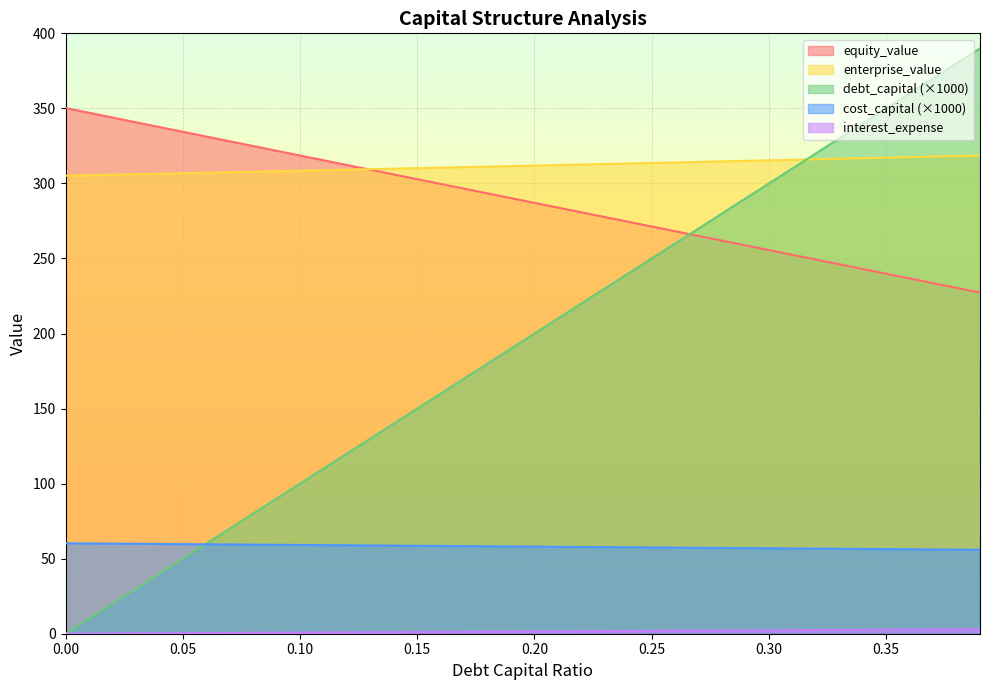

Reading left to right, extract all data points from this chart.

debt_capital: 0.0	10.0	20.0	30.0	40.0	50.0	60.0	70.0	80.0	90.0	100.0	110.0	120.0	130.0	140.0	150.0	160.0	170.0	180.0	190.0	200.0	210.0	220.0	230.0	240.0	250.0	260.0	270.0	280.0	290.0	300.0	310.0	320.0	330.0	340.0	350.0	360.0	370.0	380.0	390.0
cost_capital: 60.2	60.1	60.0	59.9	59.8	59.7	59.6	59.5	59.4	59.2	59.1	59.0	58.9	58.8	58.7	58.6	58.5	58.4	58.2	58.1	58.0	57.9	57.8	57.7	57.6	57.5	57.4	57.3	57.1	57.0	56.9	56.8	56.7	56.6	56.5	56.4	56.3	56.1	56.0	55.9
equity_value: 350.2	347.1	343.9	340.7	337.6	334.4	331.3	328.1	324.9	321.8	318.6	315.5	312.3	309.1	306.0	302.8	299.7	296.5	293.4	290.2	287.1	283.9	280.7	277.6	274.4	271.3	268.2	265.0	261.9	258.7	255.6	252.4	249.3	246.1	243.0	239.9	236.7	233.6	230.4	227.3
enterprise_value: 305.1	305.5	305.8	306.1	306.5	306.8	307.1	307.5	307.8	308.1	308.5	308.8	309.2	309.5	309.8	310.2	310.5	310.9	311.2	311.6	311.9	312.2	312.6	312.9	313.3	313.6	314.0	314.3	314.7	315.0	315.4	315.7	316.1	316.5	316.8	317.2	317.5	317.9	318.2	318.6
interest_expense: 0.0	0.1	0.2	0.2	0.3	0.4	0.5	0.5	0.6	0.7	0.8	0.8	0.9	1.0	1.1	1.1	1.2	1.3	1.4	1.4	1.5	1.6	1.7	1.8	1.8	1.9	2.0	2.1	2.1	2.2	2.3	2.4	2.4	2.5	2.6	2.7	2.7	2.8	2.9	3.0